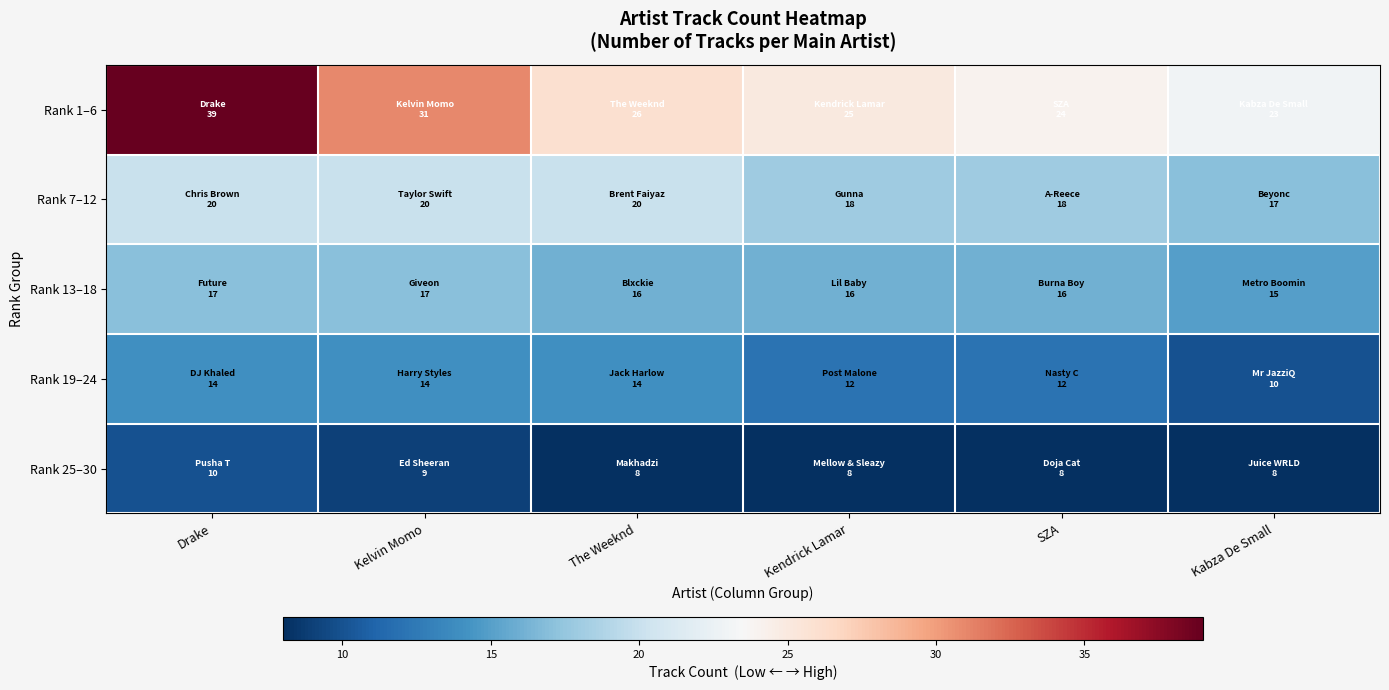

Between Kendrick Lamar and Kabza De Small, which series saw the biggest shift?

Rank 1–6